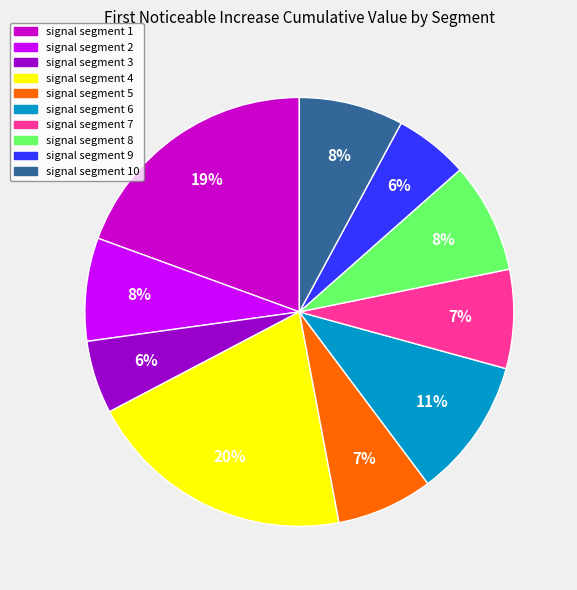

To the nearest percent, what is the average slice percentage?

10%